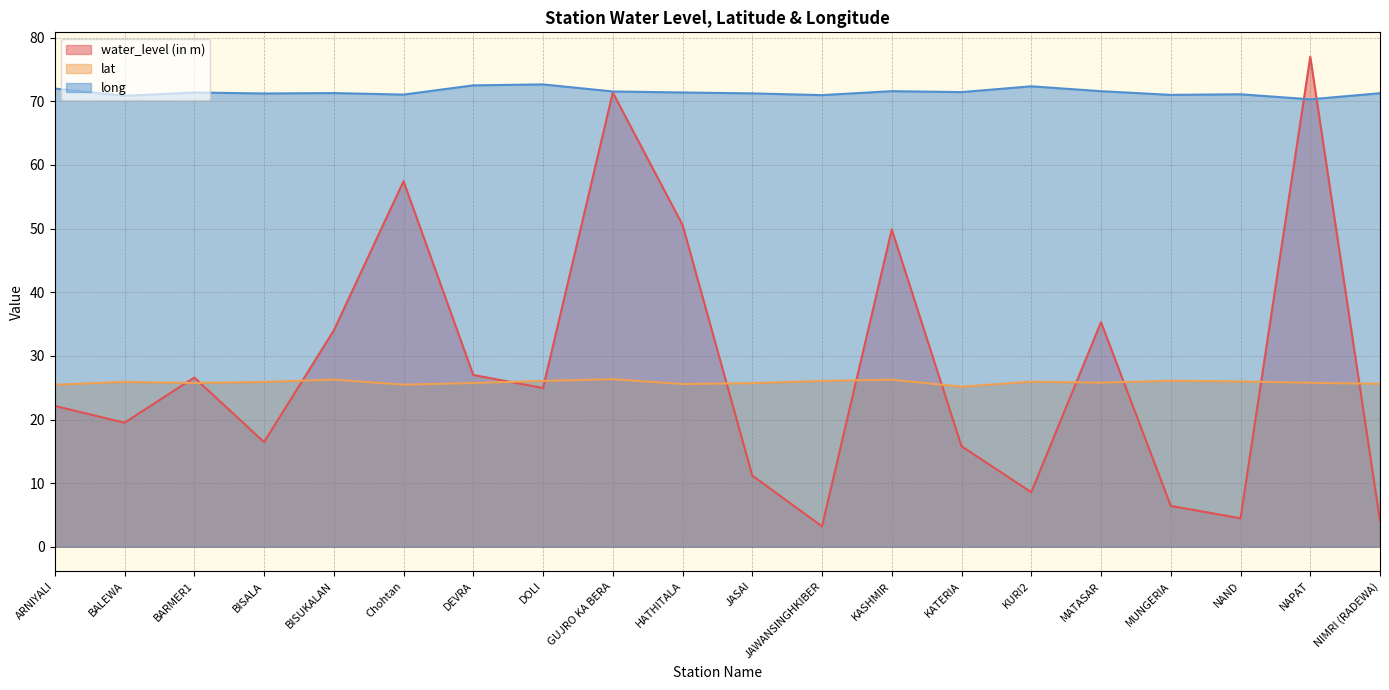

What is the minimum value shown in the chart?

3.2